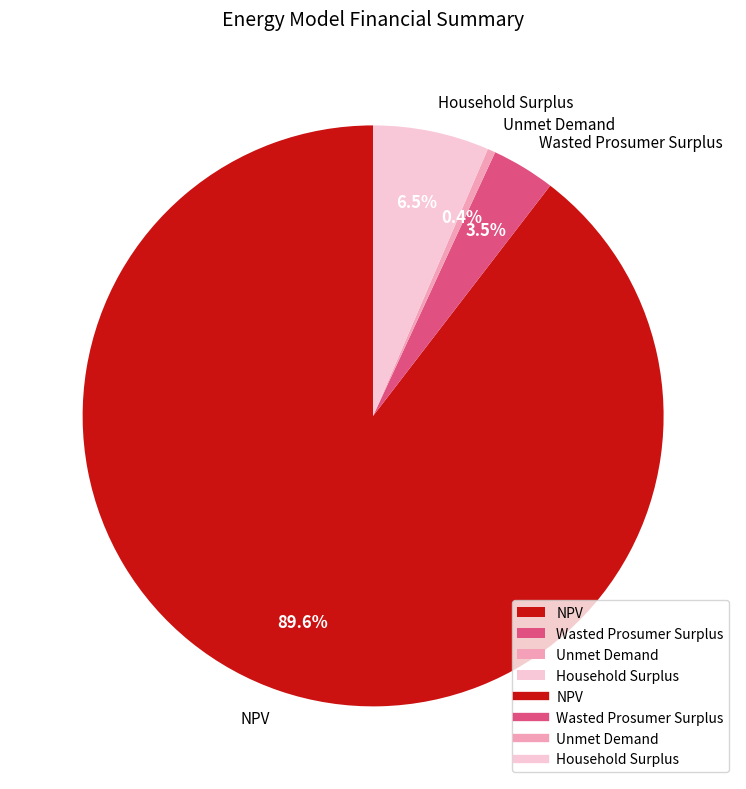

How many segments does this pie chart have?

4